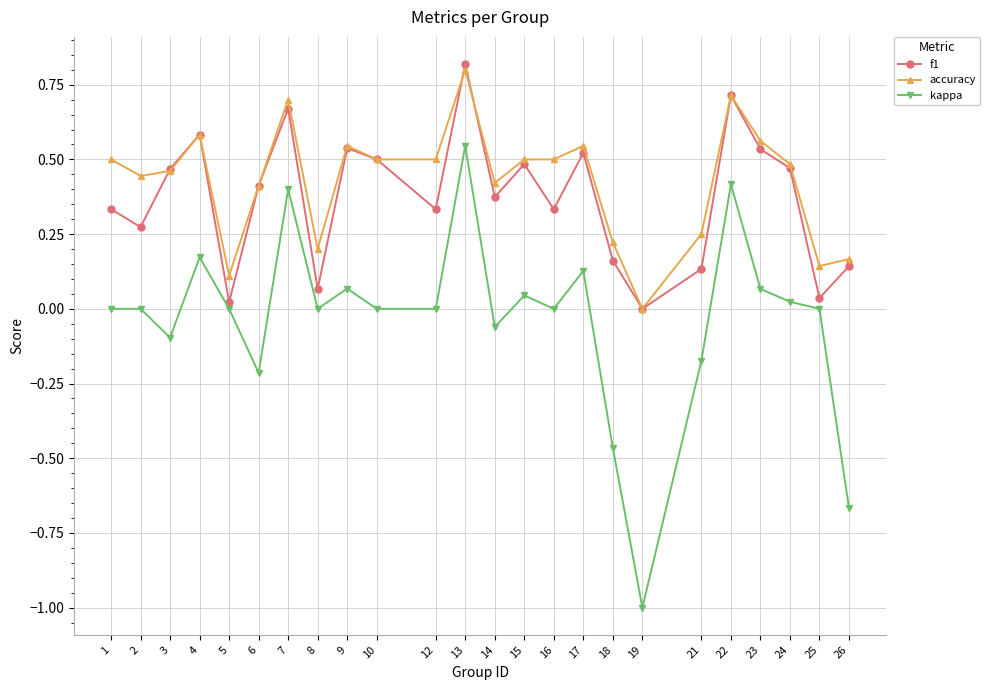

True or false: f1 has more than 1 points higher than both neighbors.

True